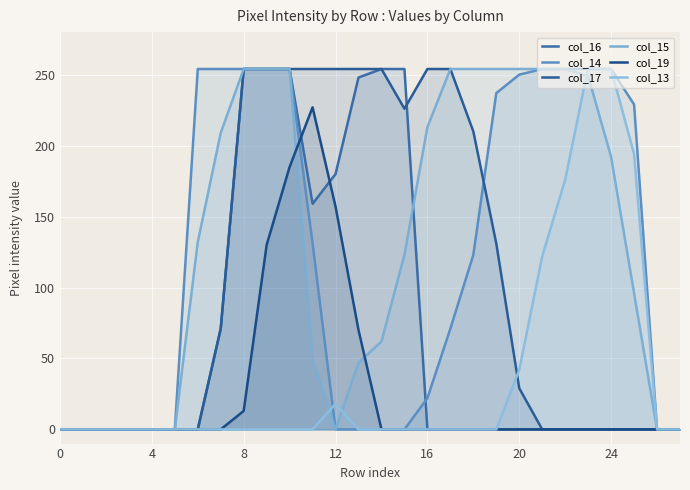

The col_17 series shows -85 at 0. True or false?

False